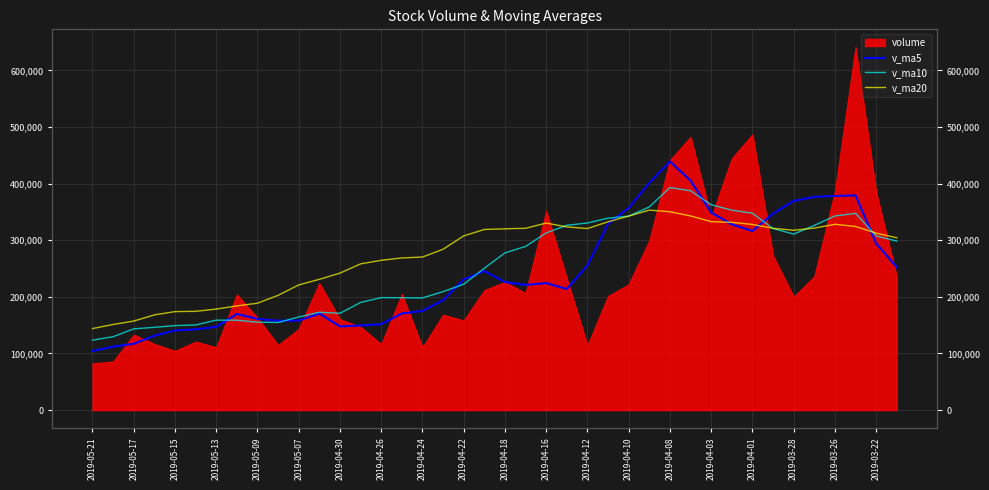

What is the sum of all v_ma5 values?

9644254.5